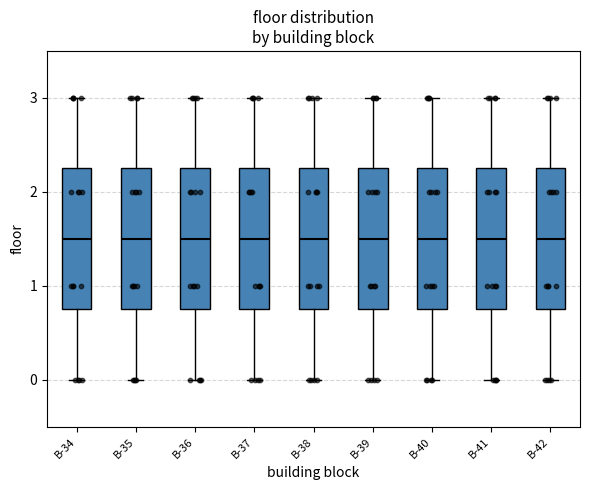

Reading left to right, transcribe this box plot: for each box, give where its median line is, the range the box spans, and where its two whiskers end, as read against the y-axis. The values are not printed on the chart, so give them approximately, as read against the axis.

B-34: median 1.5, box 0.8 to 2.3, whiskers 0.0 to 3.0
B-35: median 1.5, box 0.8 to 2.3, whiskers 0.0 to 3.0
B-36: median 1.5, box 0.8 to 2.3, whiskers 0.0 to 3.0
B-37: median 1.5, box 0.8 to 2.3, whiskers 0.0 to 3.0
B-38: median 1.5, box 0.8 to 2.3, whiskers 0.0 to 3.0
B-39: median 1.5, box 0.8 to 2.3, whiskers 0.0 to 3.0
B-40: median 1.5, box 0.8 to 2.3, whiskers 0.0 to 3.0
B-41: median 1.5, box 0.8 to 2.3, whiskers 0.0 to 3.0
B-42: median 1.5, box 0.8 to 2.3, whiskers 0.0 to 3.0